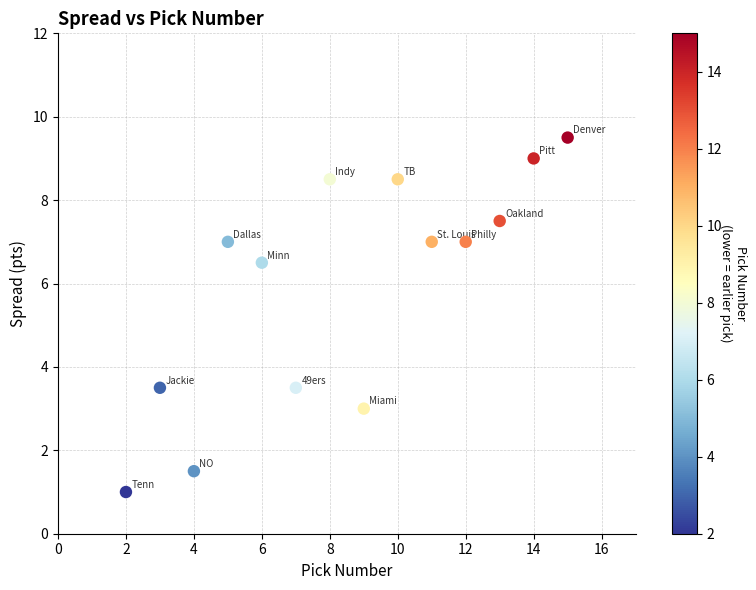

List the coordinates of all points as (X, Y) pairs, reading left to right.

(2.0, 1.0)  (3.0, 3.5)  (4.0, 1.5)  (5.0, 7.0)  (6.0, 6.5)  (7.0, 3.5)  (8.0, 8.5)  (9.0, 3.0)  (10.0, 8.5)  (11.0, 7.0)  (12.0, 7.0)  (13.0, 7.5)  (14.0, 9.0)  (15.0, 9.5)